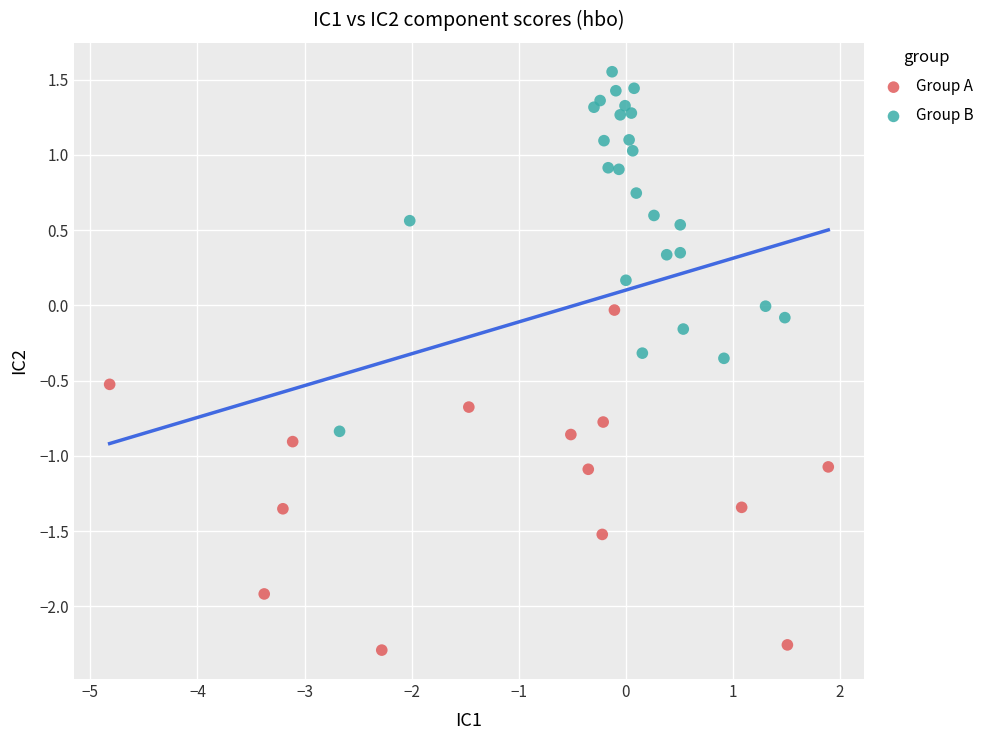

Which series reaches the minimum Y coordinate?

Group A